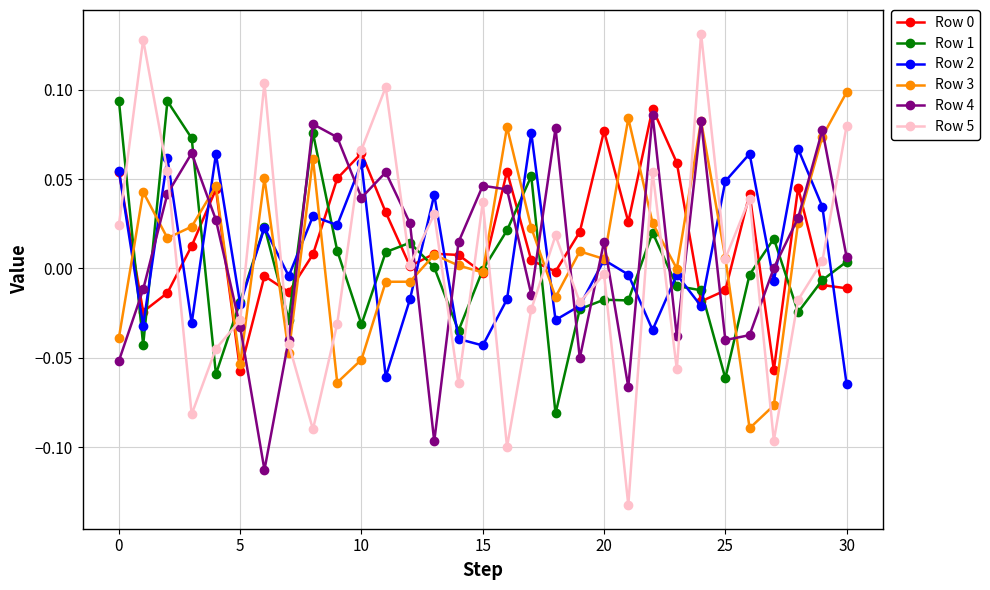

True or false: Row 3 has more than 1 points higher than both neighbors.

True